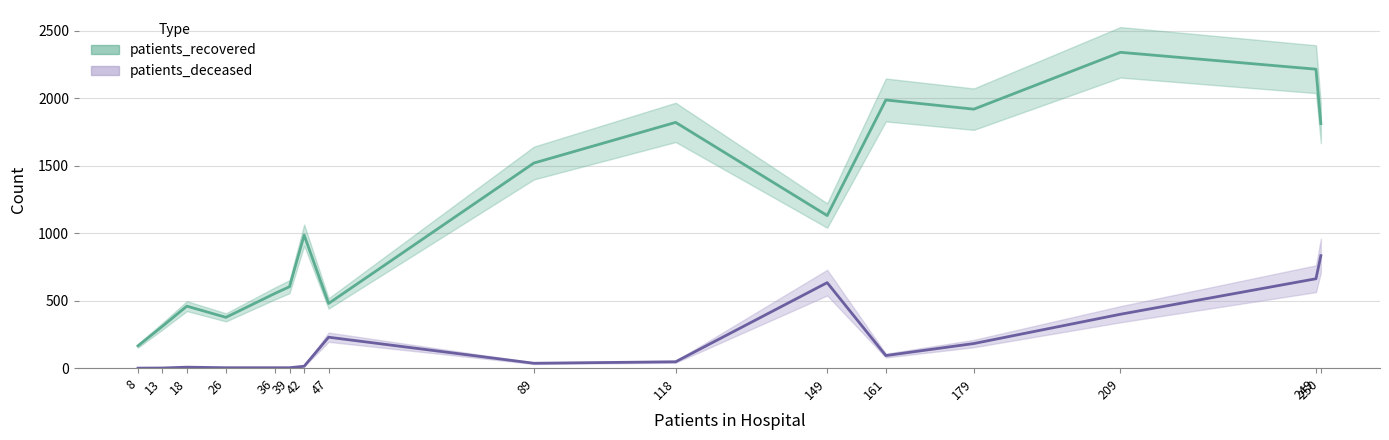

Is it true that patients_deceased equals 5 at 30-34?

False